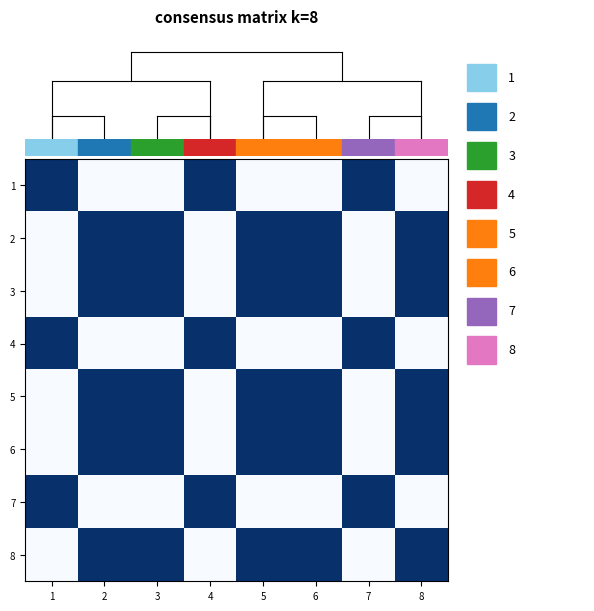

Reading left to right, list all the values displayed in this chart.

1: 1=1	2=0	3=0	4=1	5=0	6=0	7=1	8=0
2: 1=0	2=1	3=1	4=0	5=1	6=1	7=0	8=1
3: 1=0	2=1	3=1	4=0	5=1	6=1	7=0	8=1
4: 1=1	2=0	3=0	4=1	5=0	6=0	7=1	8=0
5: 1=0	2=1	3=1	4=0	5=1	6=1	7=0	8=1
6: 1=0	2=1	3=1	4=0	5=1	6=1	7=0	8=1
7: 1=1	2=0	3=0	4=1	5=0	6=0	7=1	8=0
8: 1=0	2=1	3=1	4=0	5=1	6=1	7=0	8=1